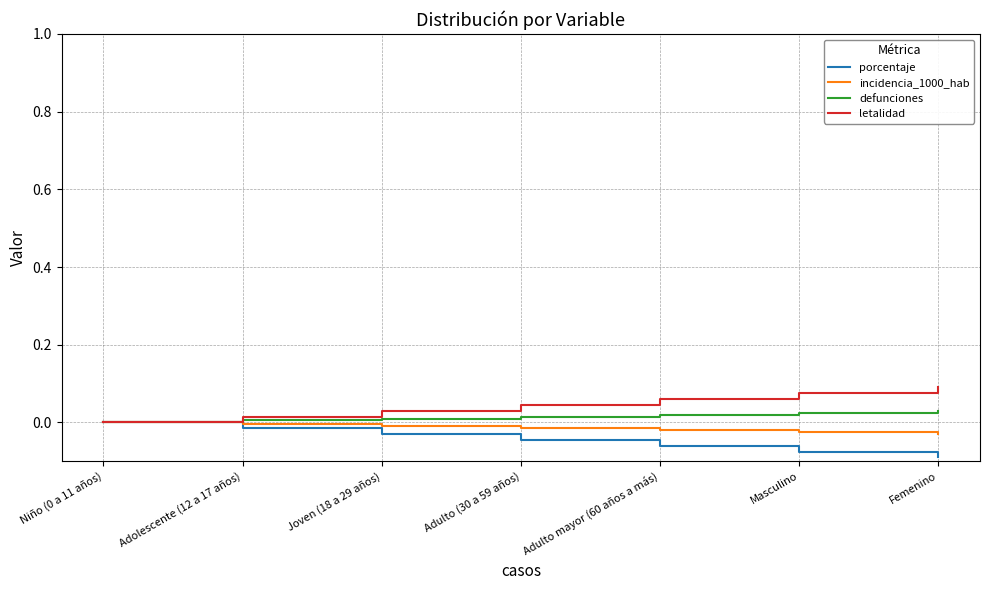

What is the label of the 3rd point from the left?

Joven (18 a 29 años)